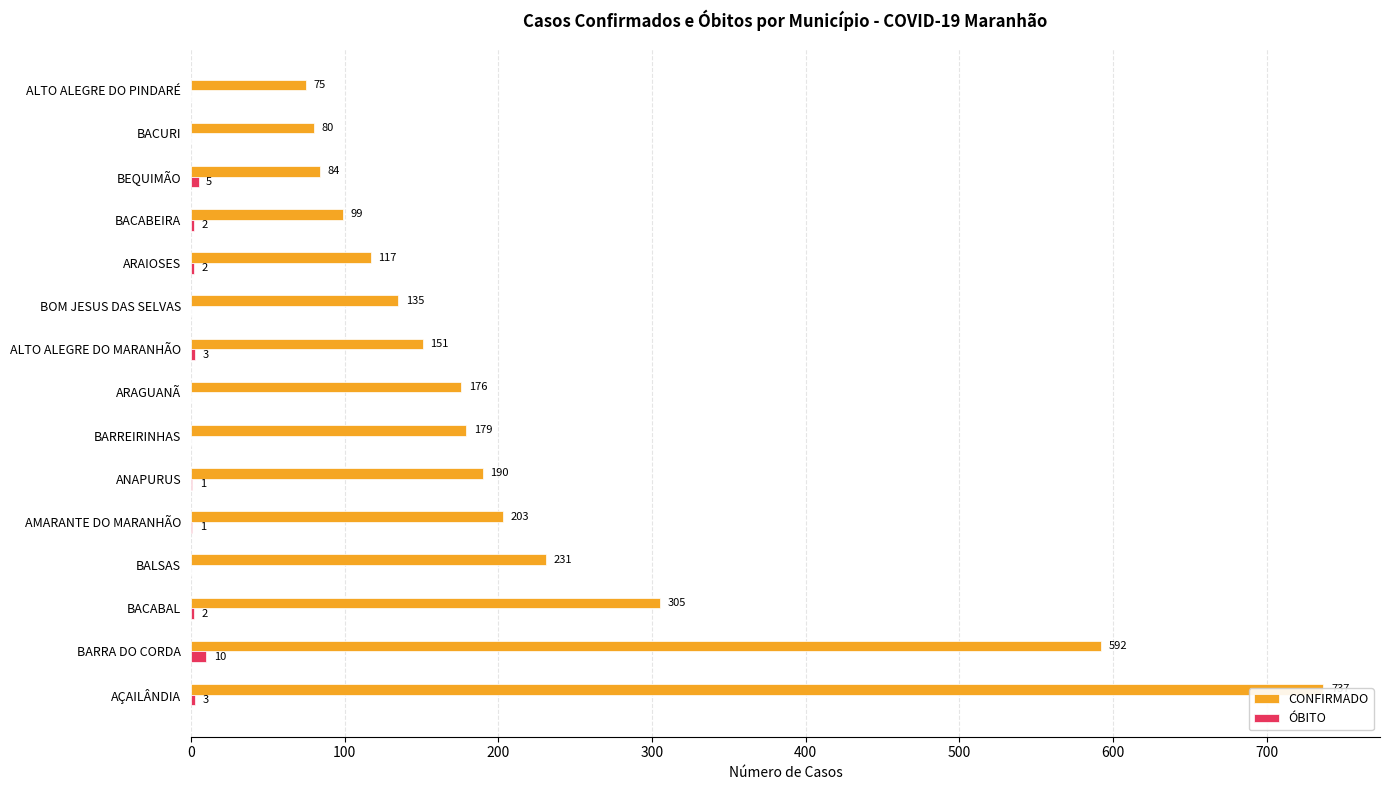

Which series has the widest spread of values?

CONFIRMADO